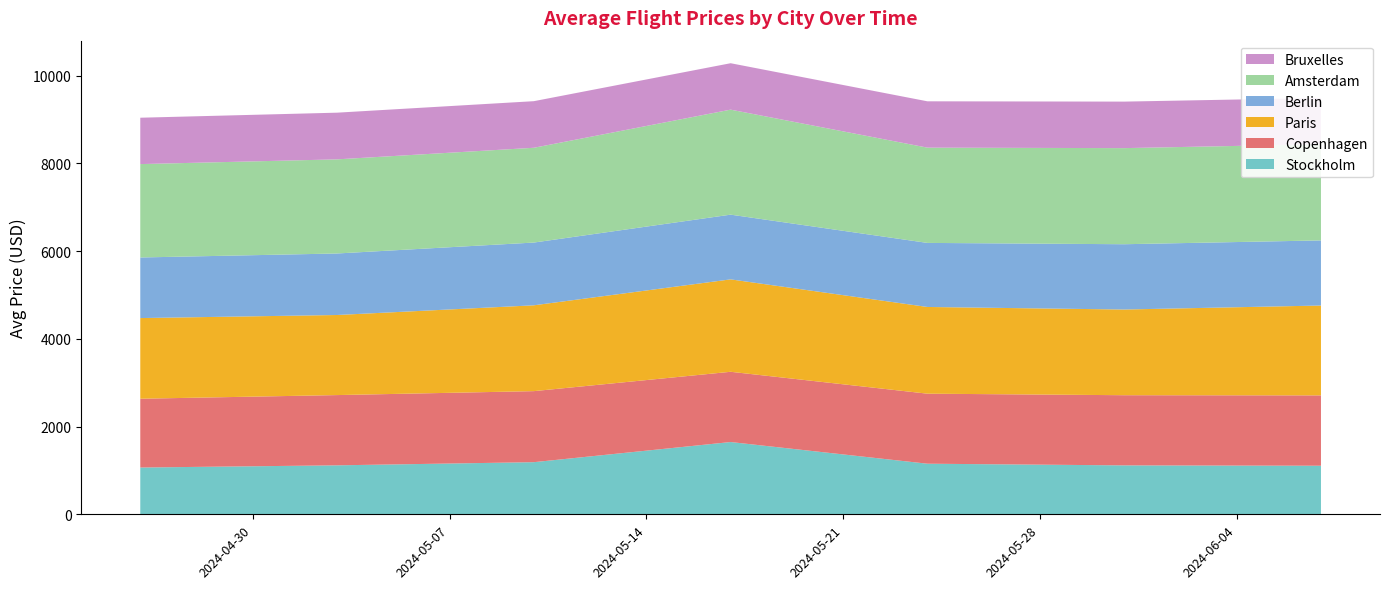

Reading left to right, what are all the values shown in this chart?

Stockholm: 2024-04-26=1066	2024-05-03=1116	2024-05-10=1188	2024-05-17=1647	2024-05-24=1153	2024-05-31=1115	2024-06-07=1107
Copenhagen: 2024-04-26=1568	2024-05-03=1601	2024-05-10=1619	2024-05-17=1601	2024-05-24=1596	2024-05-31=1599	2024-06-07=1603
Paris: 2024-04-26=1838	2024-05-03=1825	2024-05-10=1956	2024-05-17=2106	2024-05-24=1976	2024-05-31=1953	2024-06-07=2048
Berlin: 2024-04-26=1381	2024-05-03=1402	2024-05-10=1430	2024-05-17=1475	2024-05-24=1460	2024-05-31=1488	2024-06-07=1484
Amsterdam: 2024-04-26=2128	2024-05-03=2145	2024-05-10=2160	2024-05-17=2393	2024-05-24=2171	2024-05-31=2190	2024-06-07=2191
Bruxelles: 2024-04-26=1057	2024-05-03=1064	2024-05-10=1062	2024-05-17=1058	2024-05-24=1056	2024-05-31=1060	2024-06-07=1055